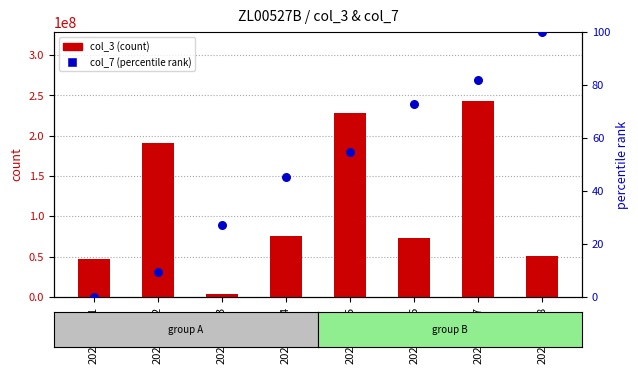

Which series has the widest spread of Y values?

col_3